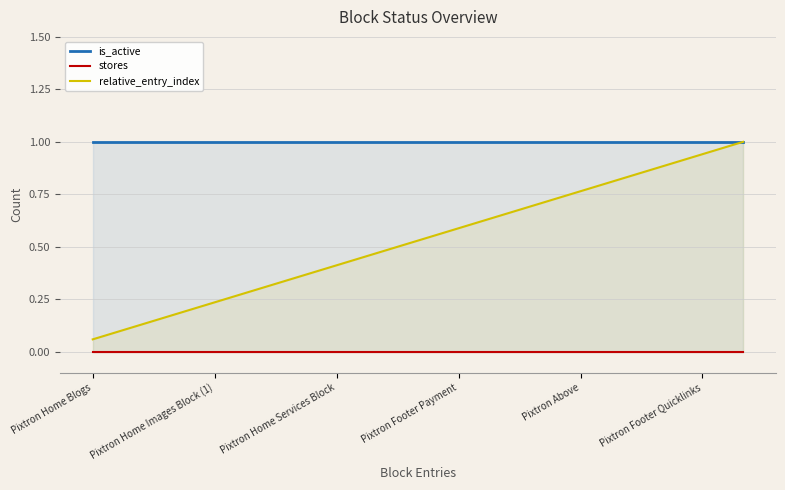

Which series has the widest spread of values?

relative_entry_index